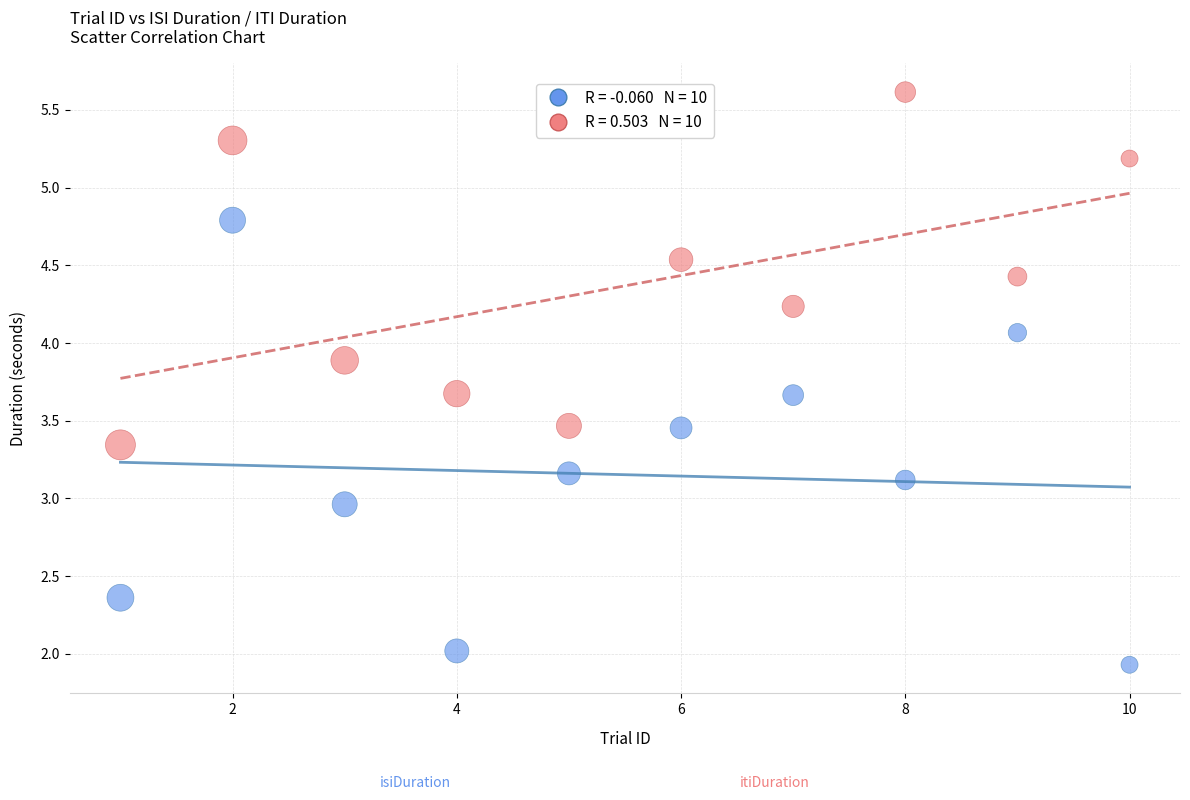

Across all data points, what is the range of Y values (max minus min)?

3.7